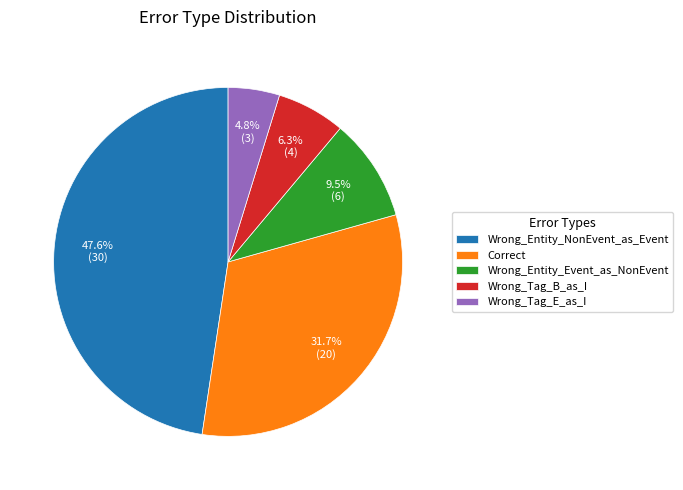

What percentage is the Wrong_Tag_B_as_I slice, to the nearest percent?

6%